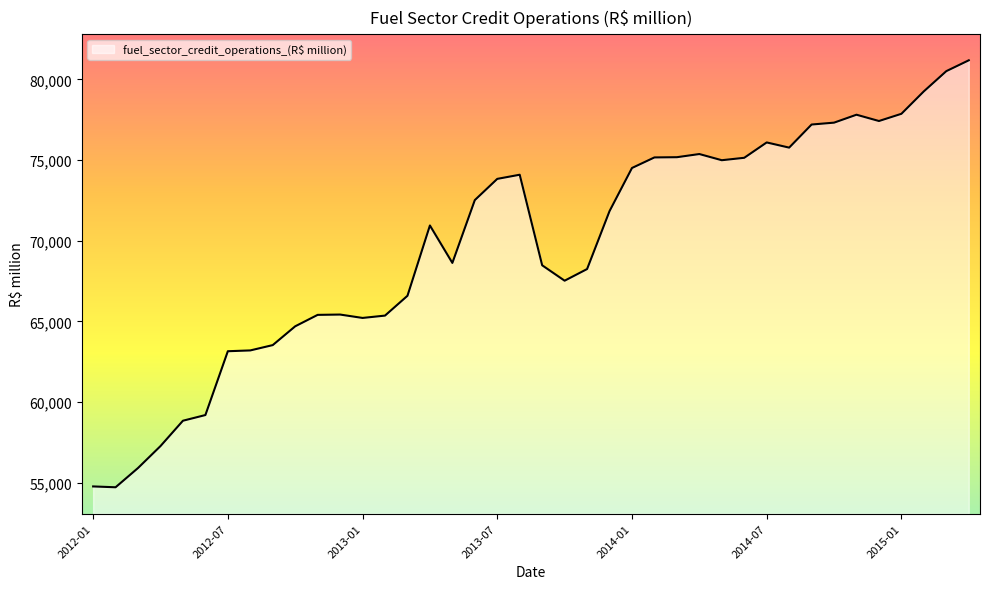

What is the greatest value displayed?

81189